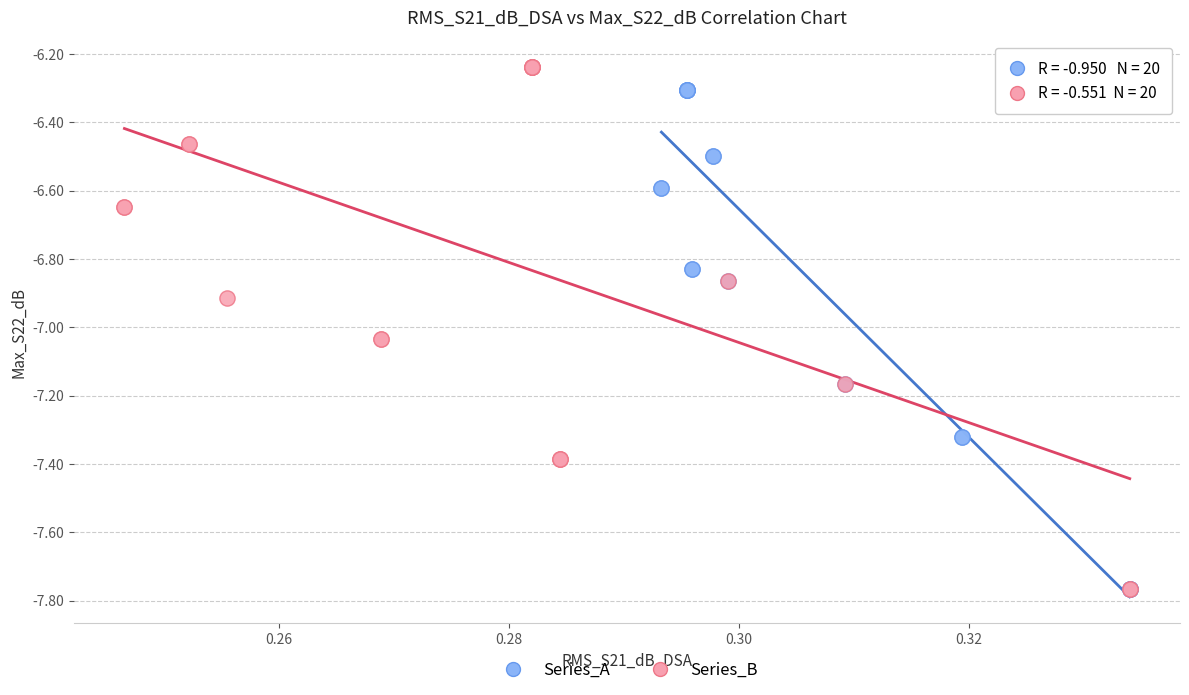

Which series reaches the maximum Y coordinate?

Series_B